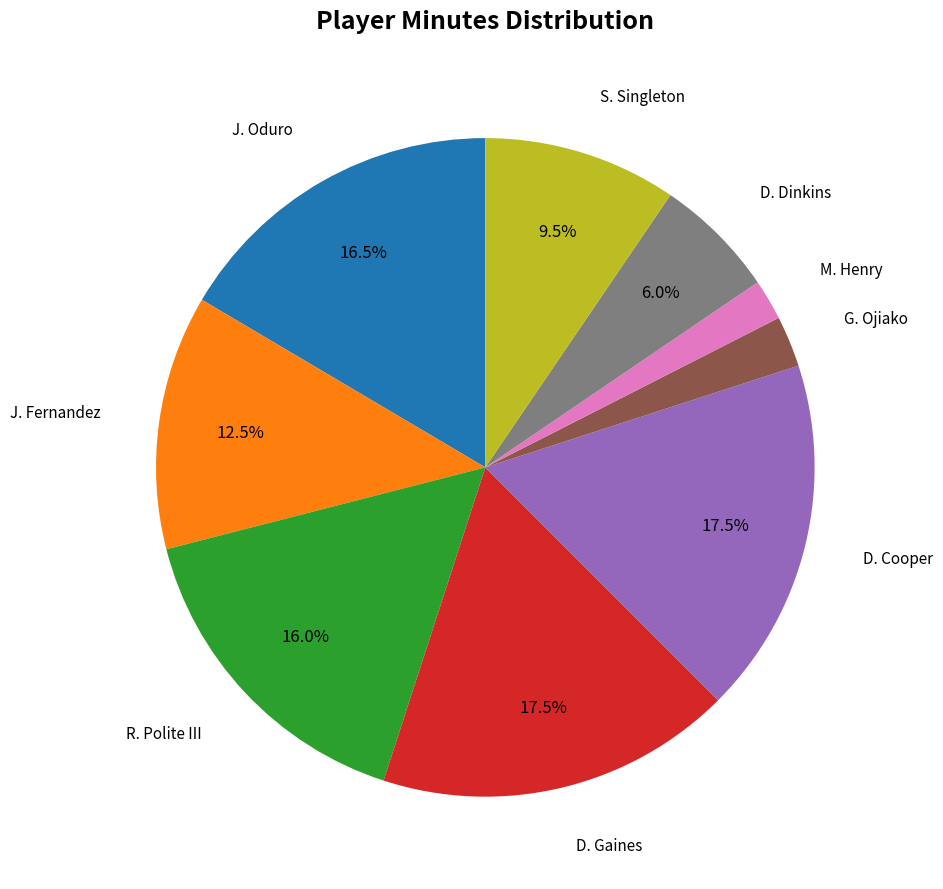

What percentage is NOT represented by R. Polite III?

84.0%